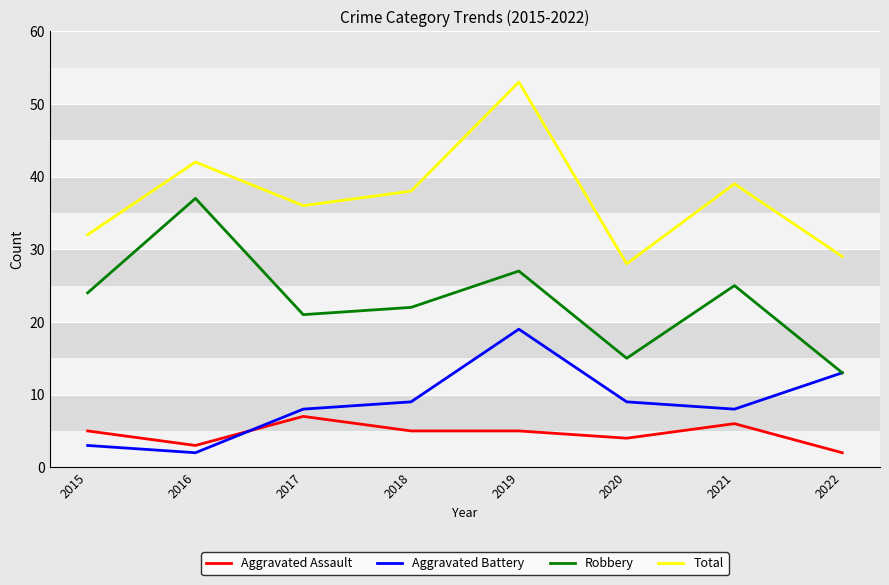

What is the maximum value shown in the chart?

53